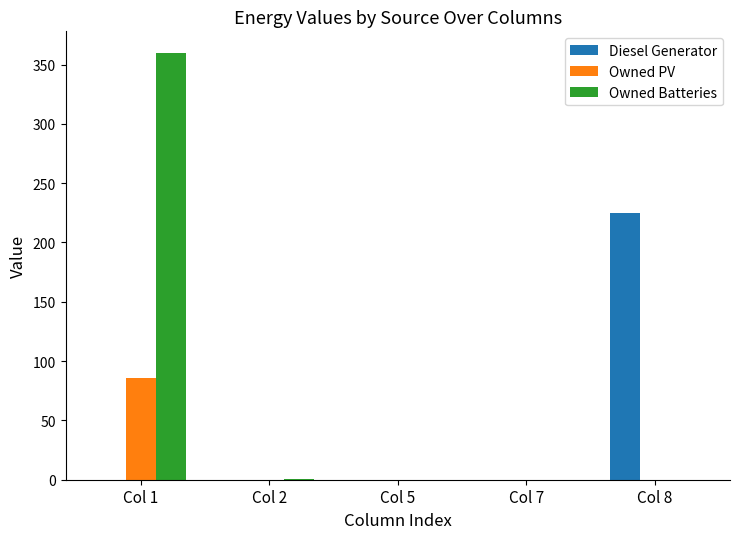

Which series changed the most between Col 1 and Col 8?

Owned Batteries